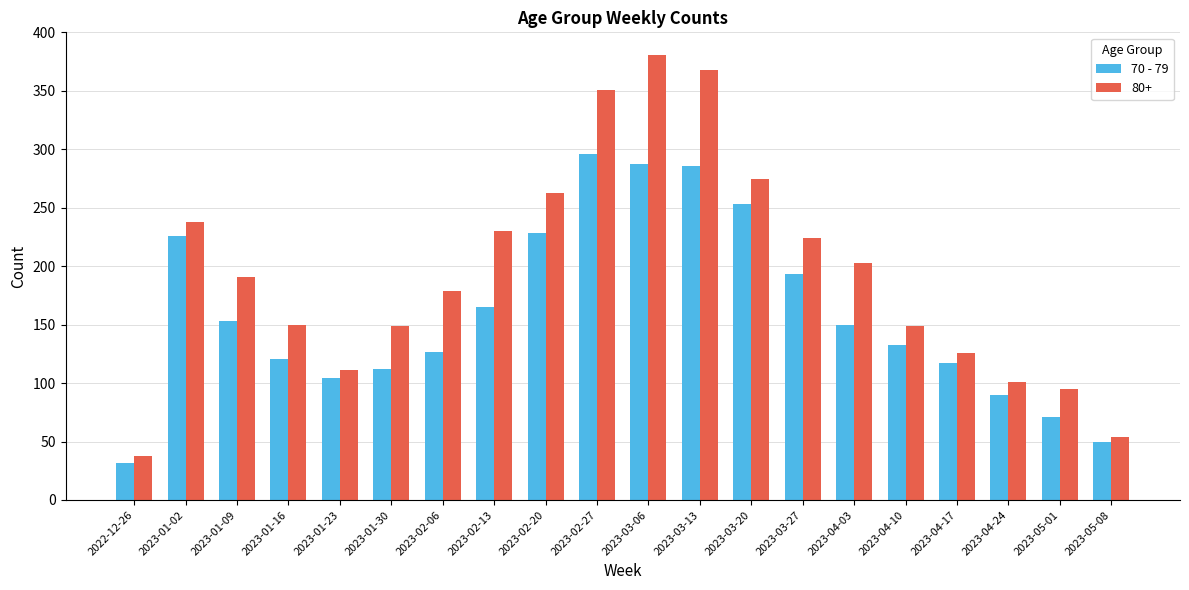

What is the smallest value displayed?

32